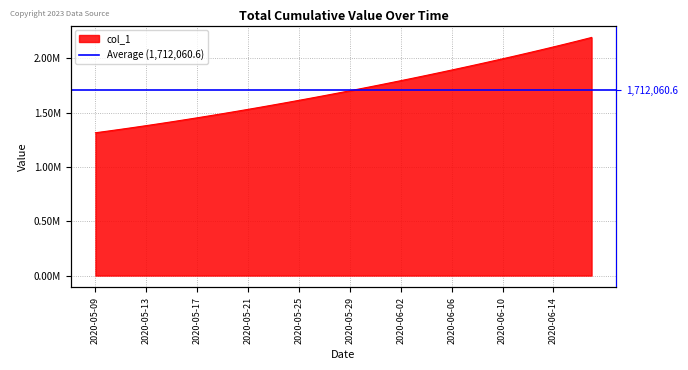

Which has a higher value, 2020-05-31 or 2020-05-20?

2020-05-31